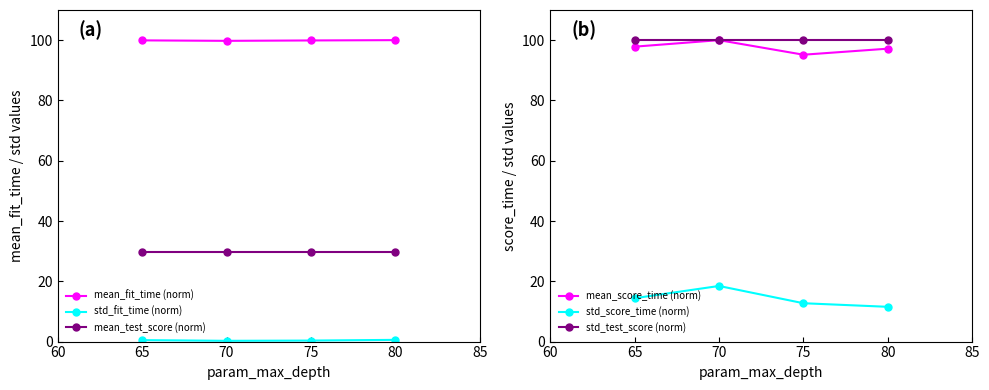

What is the value of the mean_score_time (norm) point at the 3rd from the left?

95.2